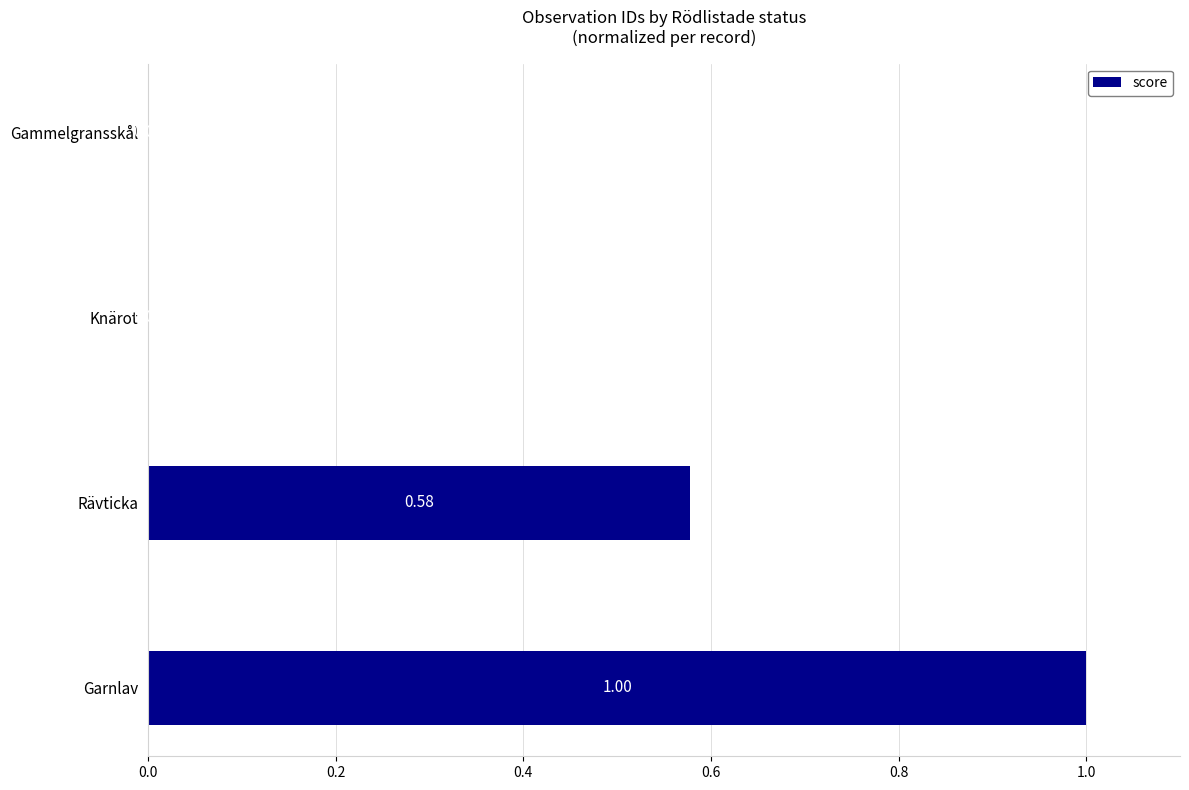

What is the change in value from Knärot to Garnlav?

+1.0